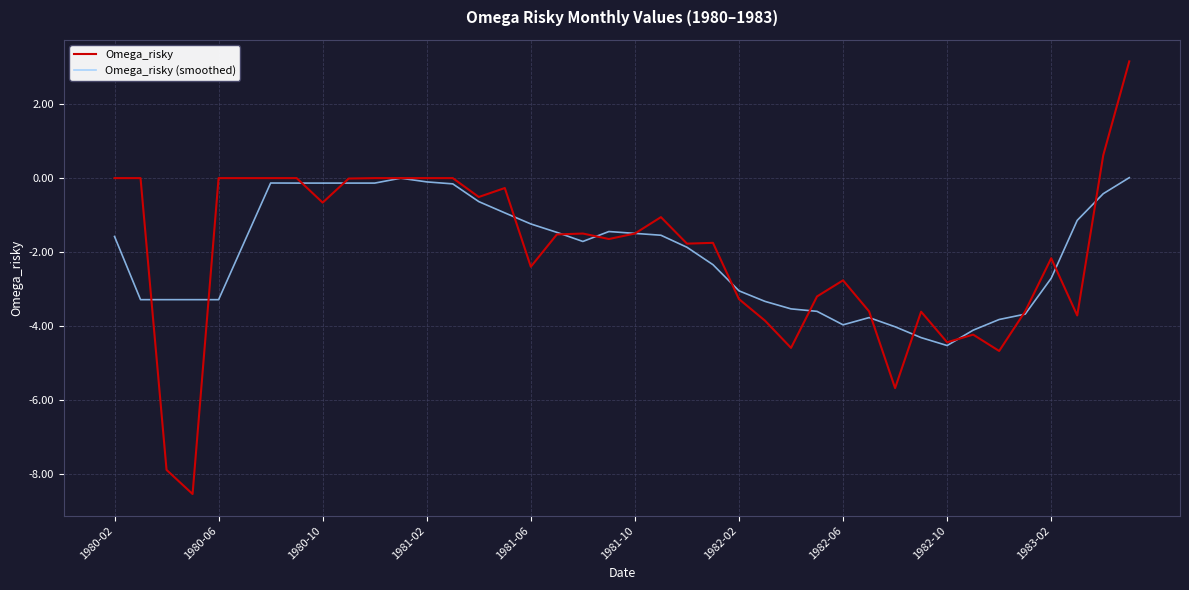

What is the smallest value displayed?

-8.5